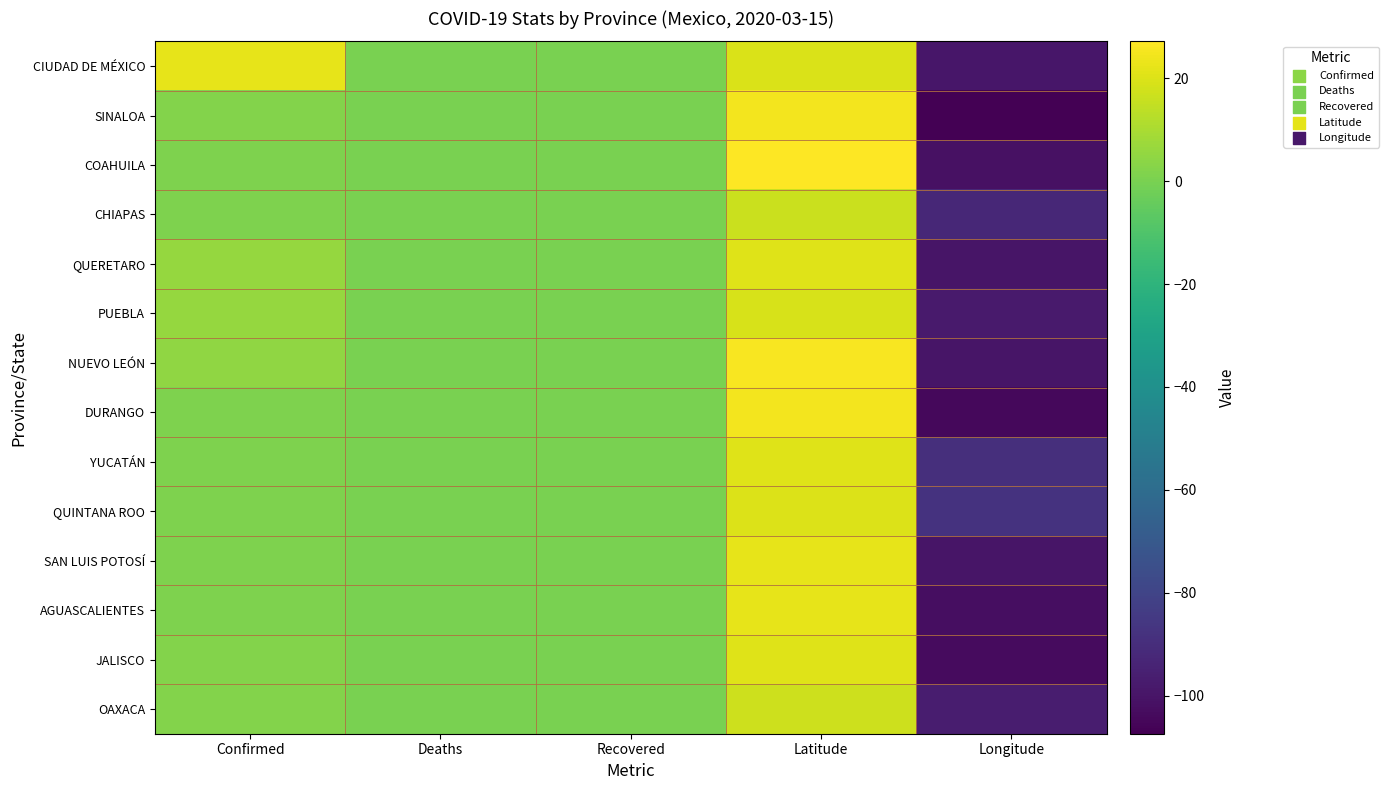

At which category is the sum across all series the highest?

Latitude